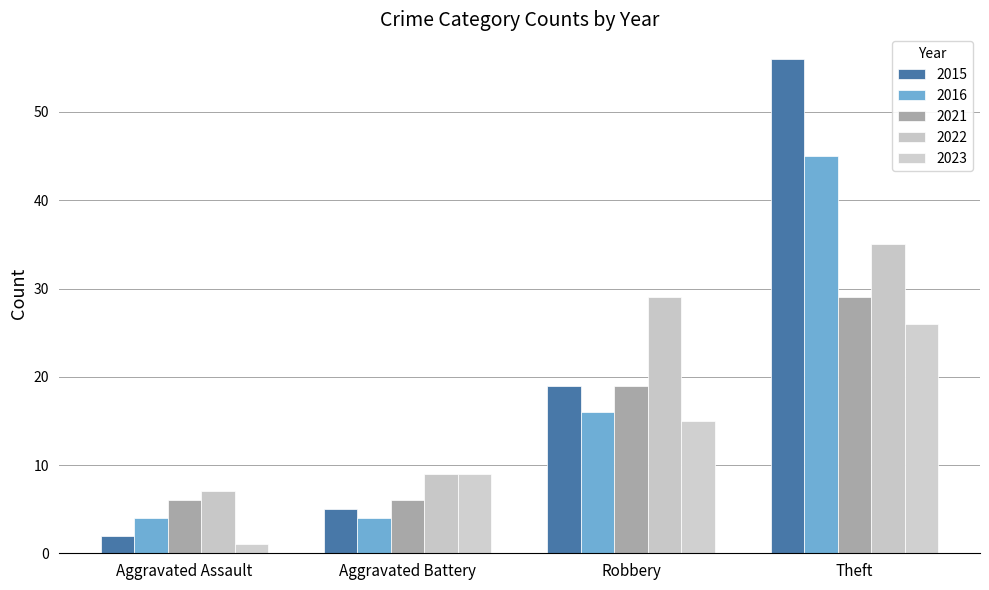

How many data points does each series have?

4